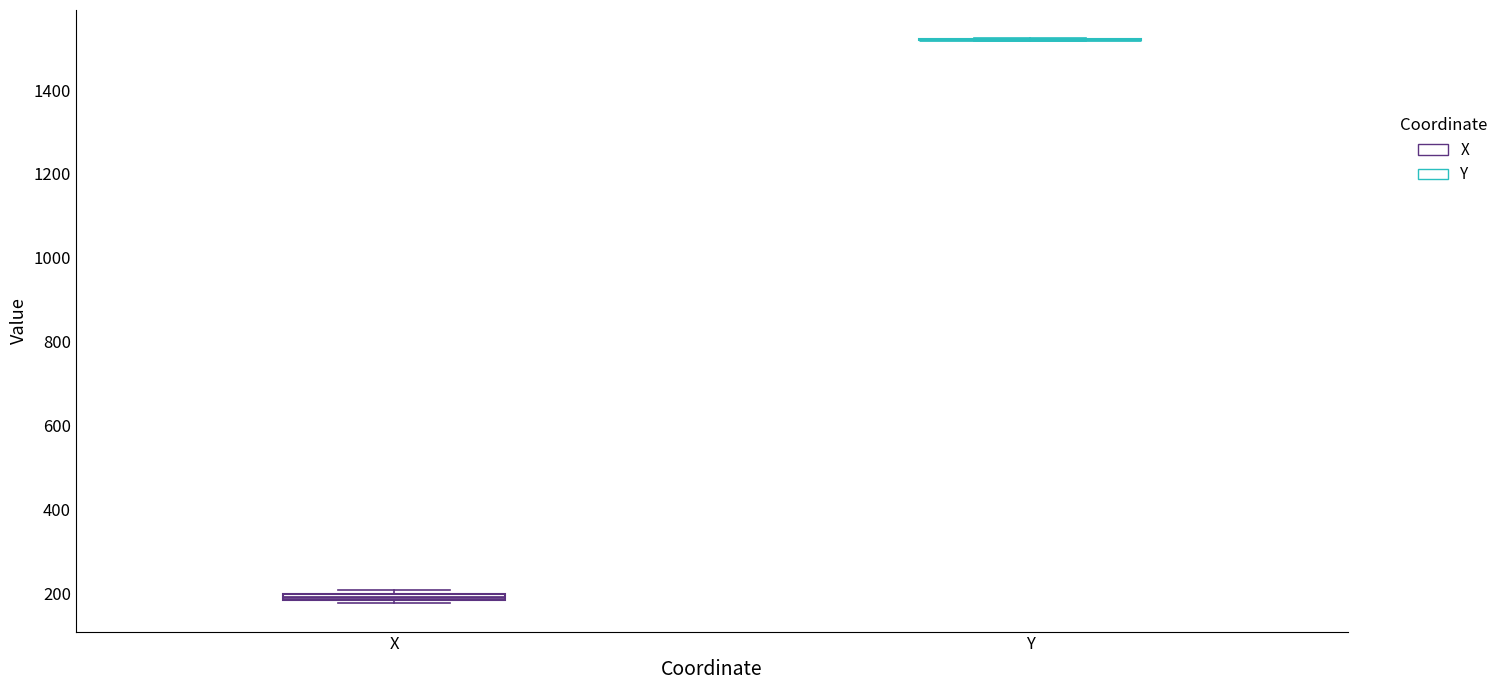

Where is the upper edge of the box for X on the y-axis? The values are not printed on the chart, so give them approximately, as read against the axis.

200